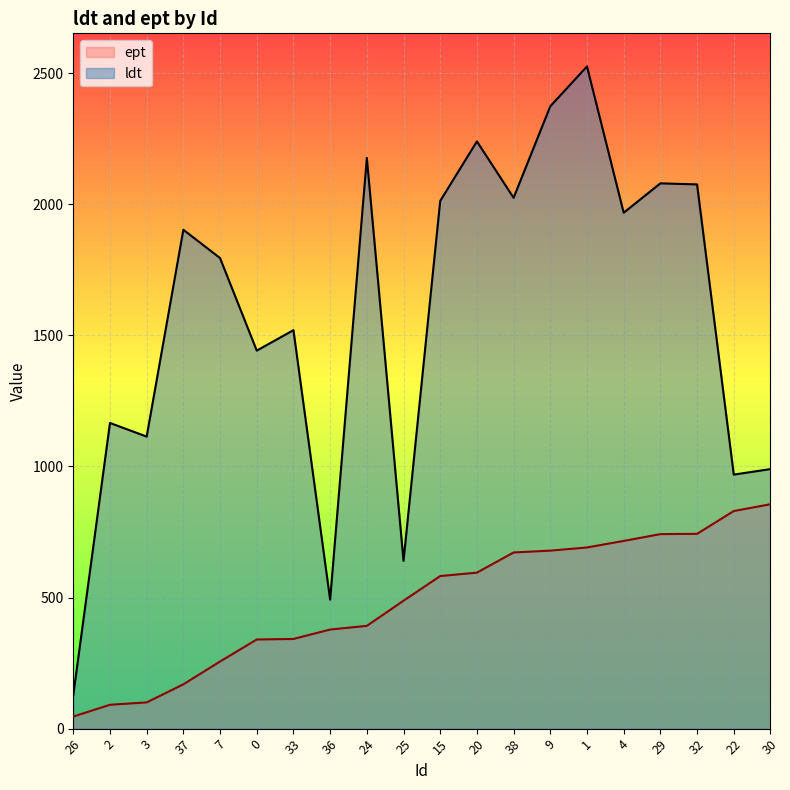

True or false: ept and ldt cross at least once.

False